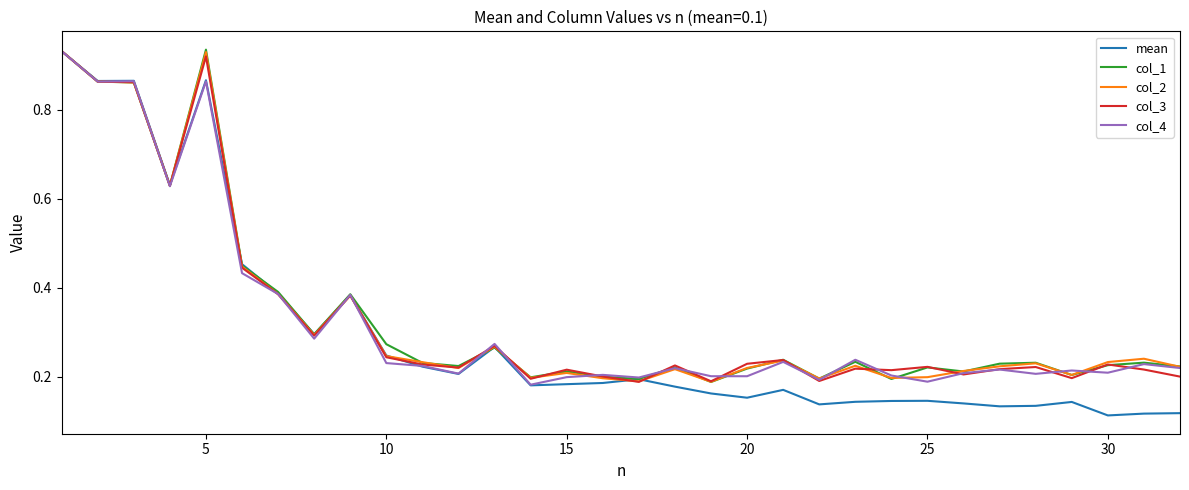

Which series has the largest range (max minus min)?

mean